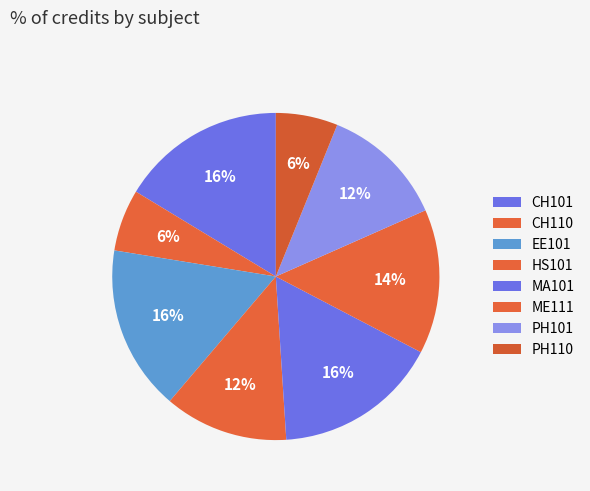

To the nearest percent, what is the difference between the PH101 and MA101 slice percentages?

4%